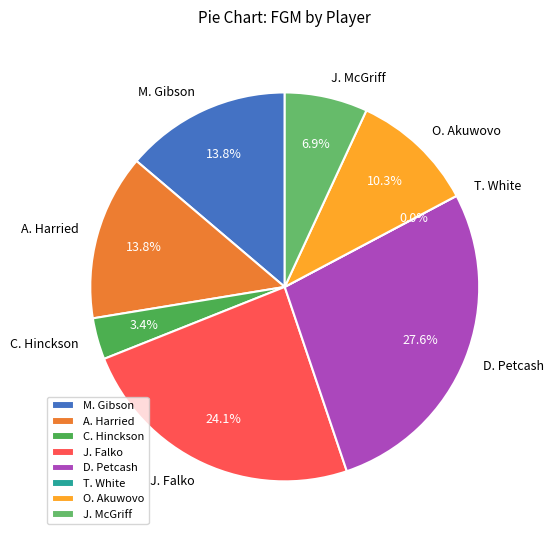

What portion of the pie excludes T. White?

100.0%